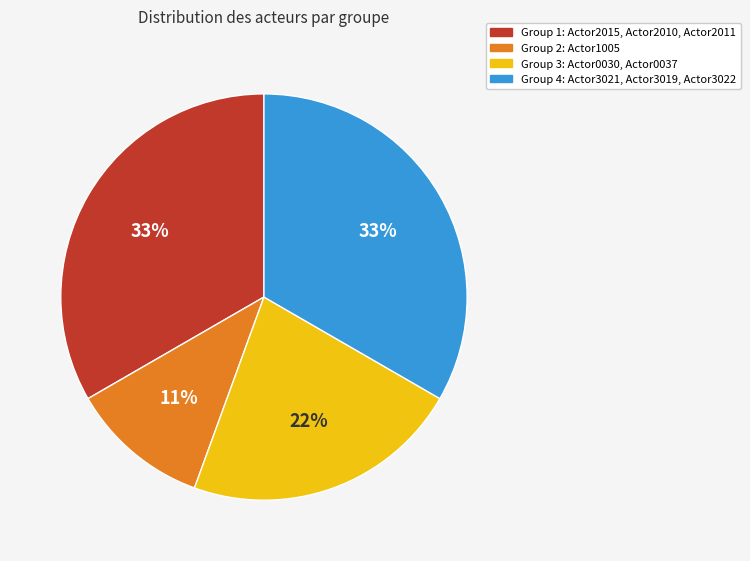

Which slice is the smallest?

Group 2: Actor1005